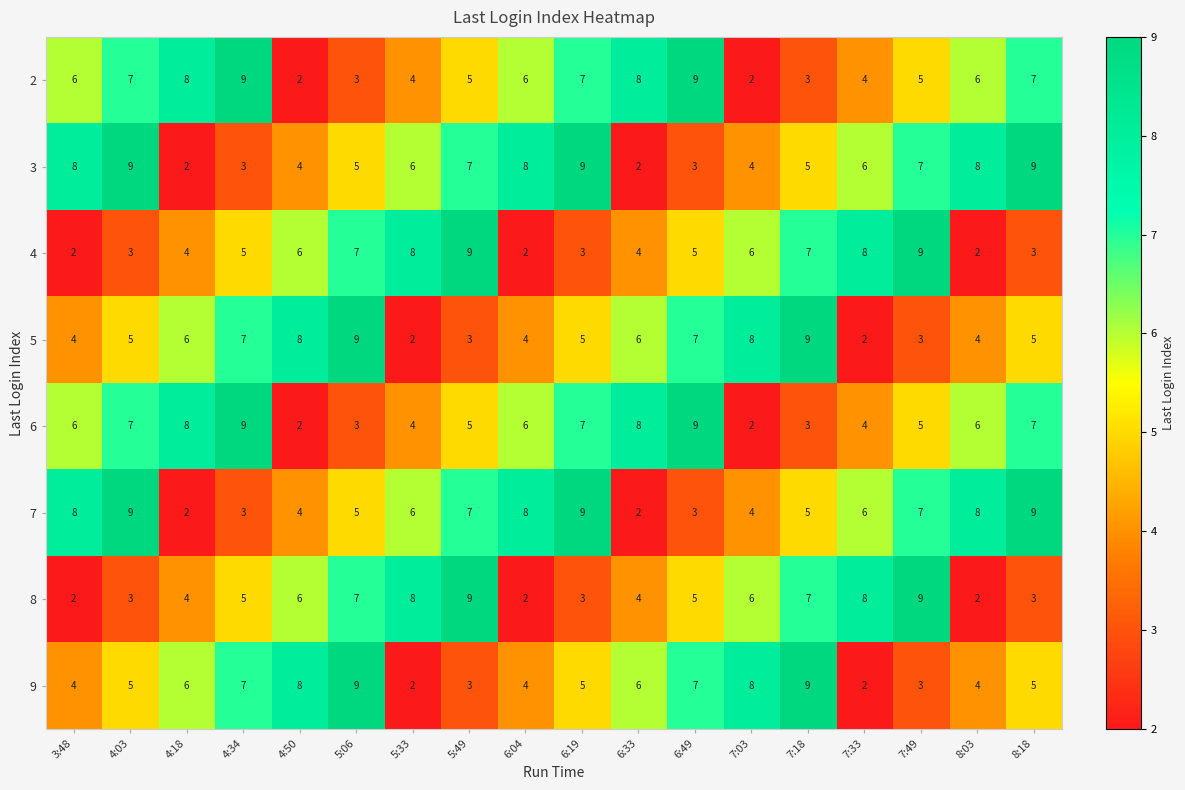

What is the total value across all series at 6:19?

48